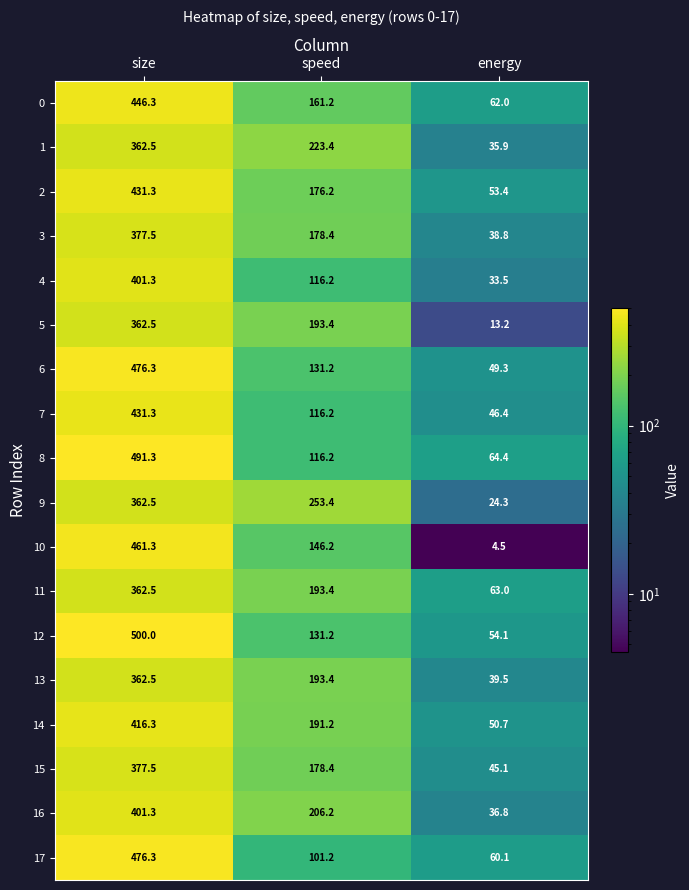

At which label does 12 first exceed 131?

size